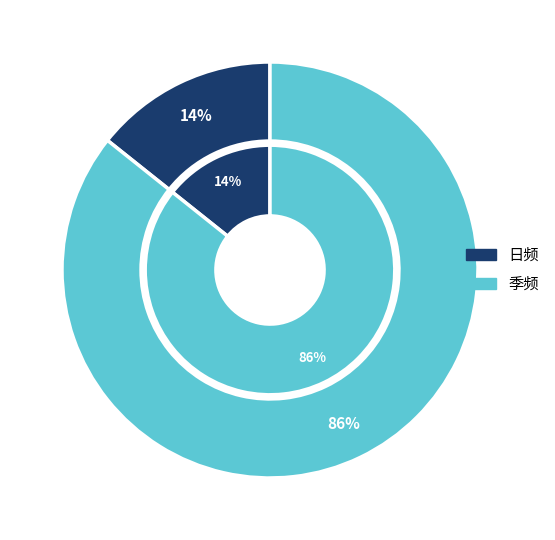

Is there any slice that represents more than half of the pie?

Yes